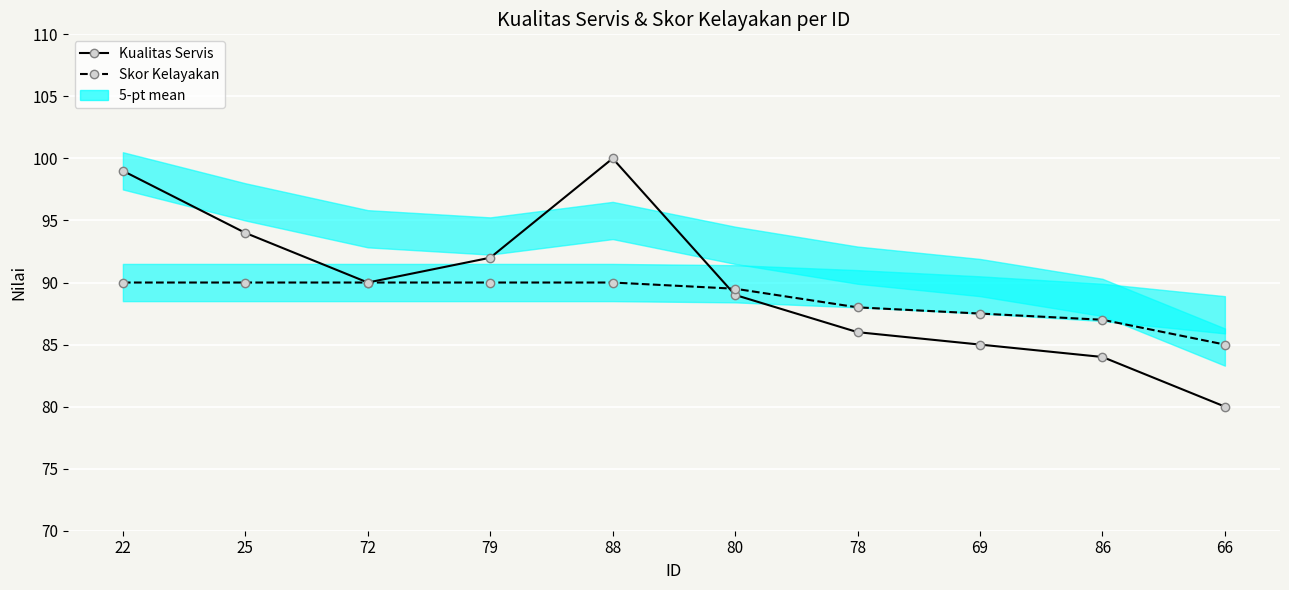

Where is the first local maximum for Kualitas Servis?

88